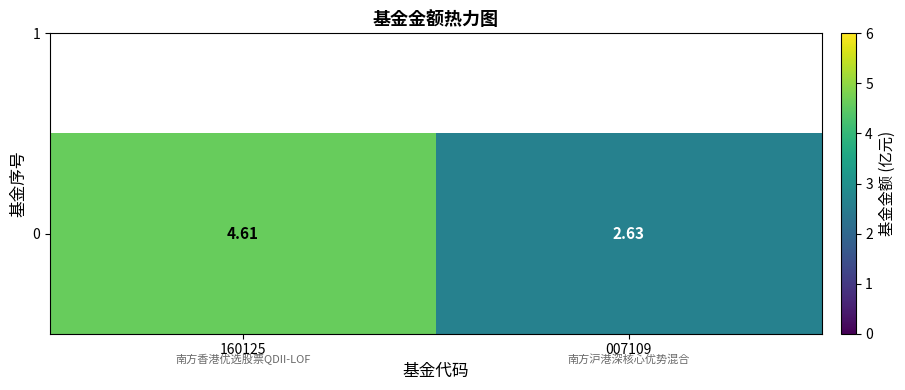

What is the difference between the values at 160125 and 007109?

2.0